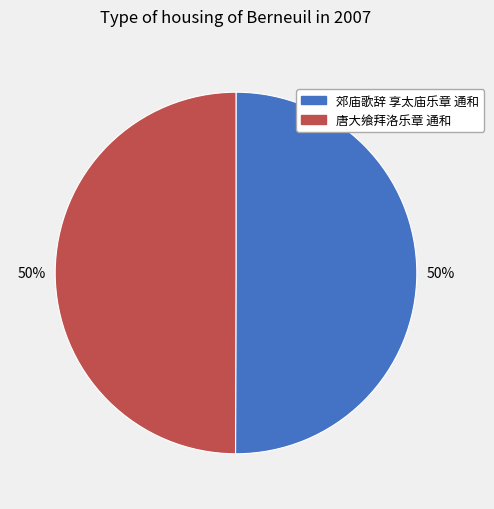

To the nearest percent, what is the average slice percentage?

50%